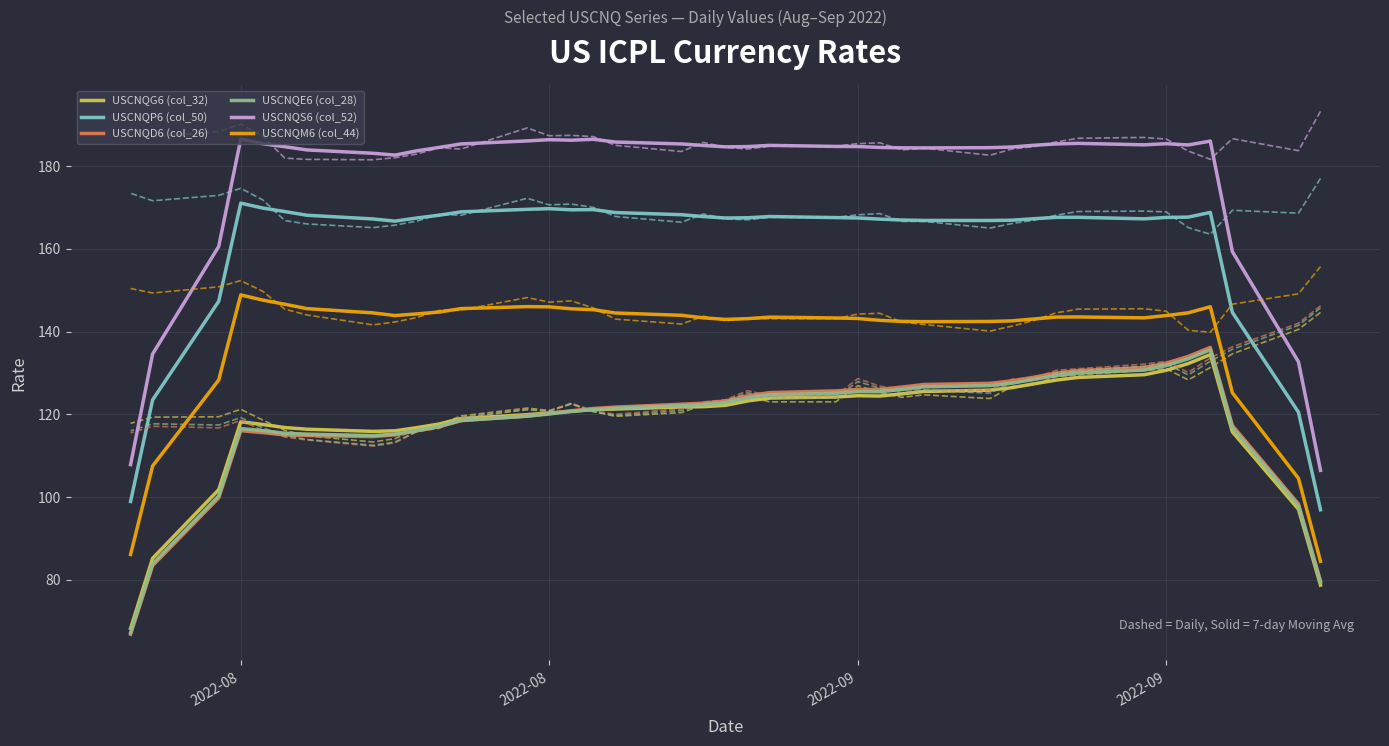

How many interior local peaks does the USCNQE6 (col_28) series have?

8